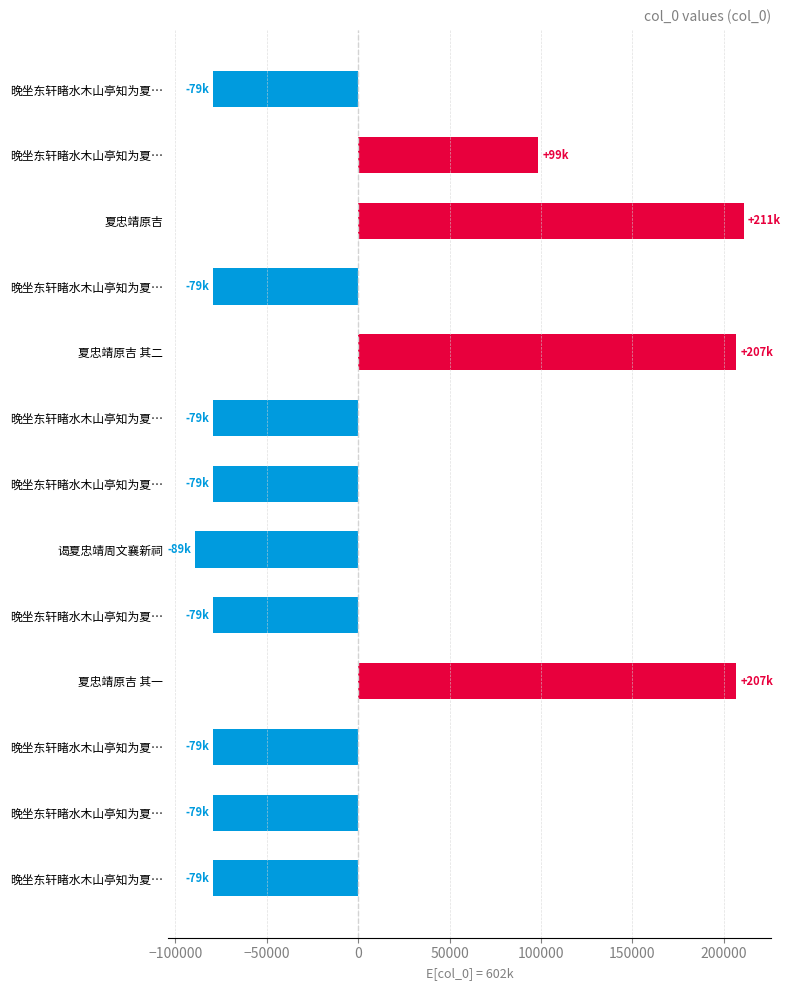

How many values are below -79245?

7